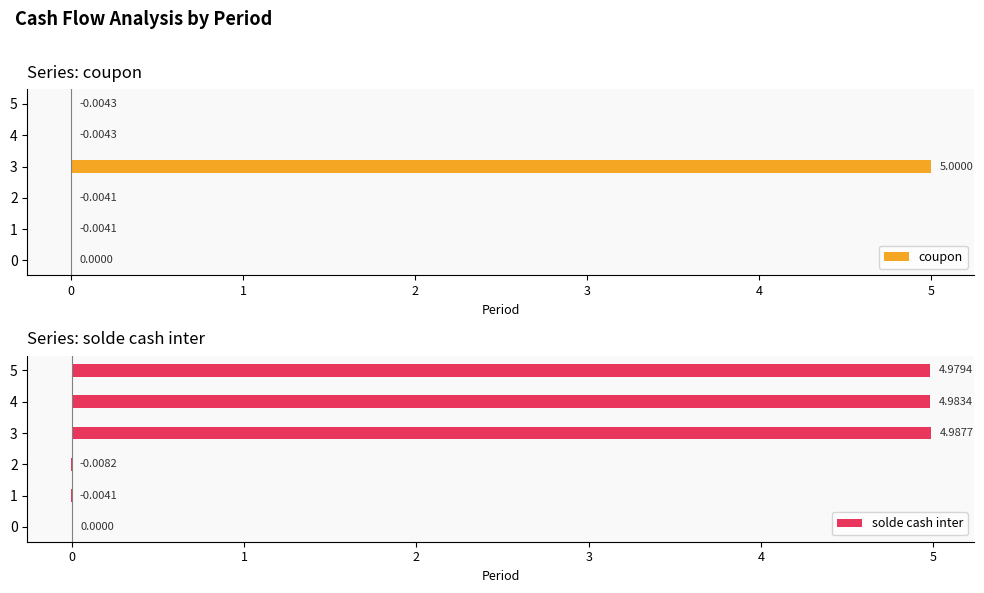

What is the sum of the solde cash inter values at 4 and 2?

5.0